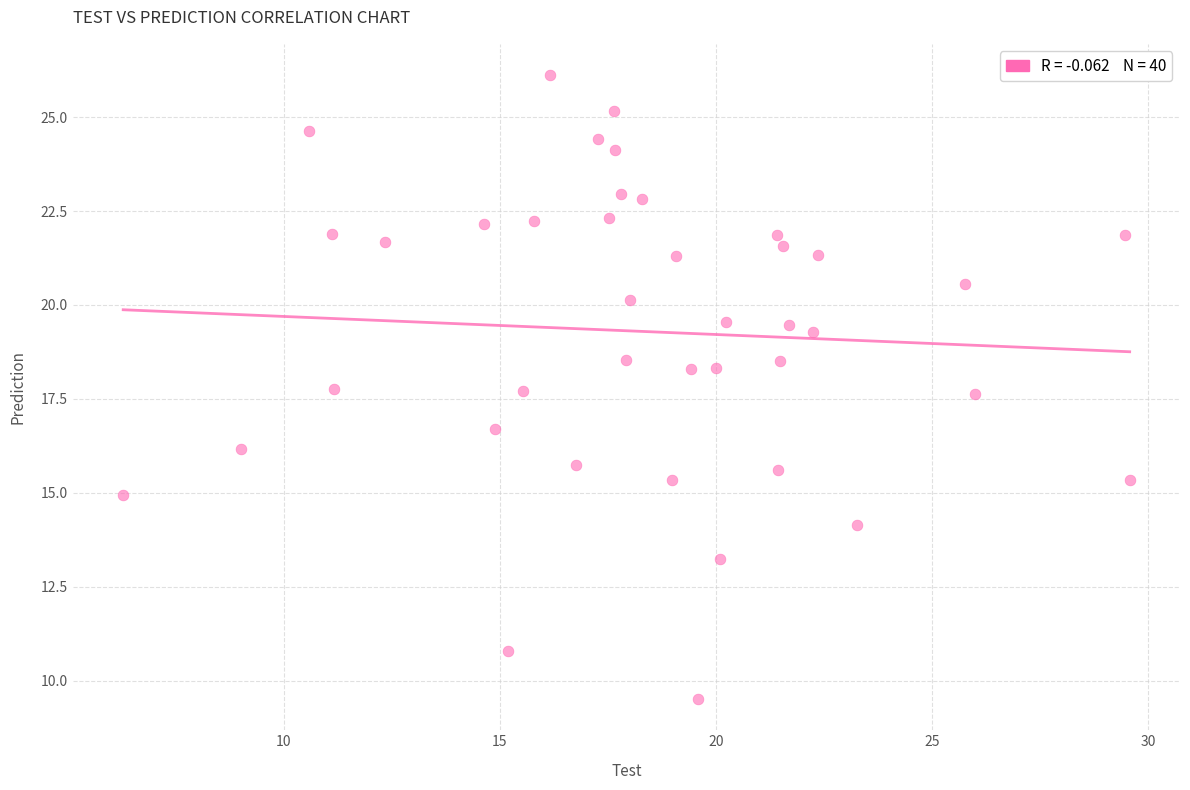

What is the range of Y values (max minus min)?

16.6